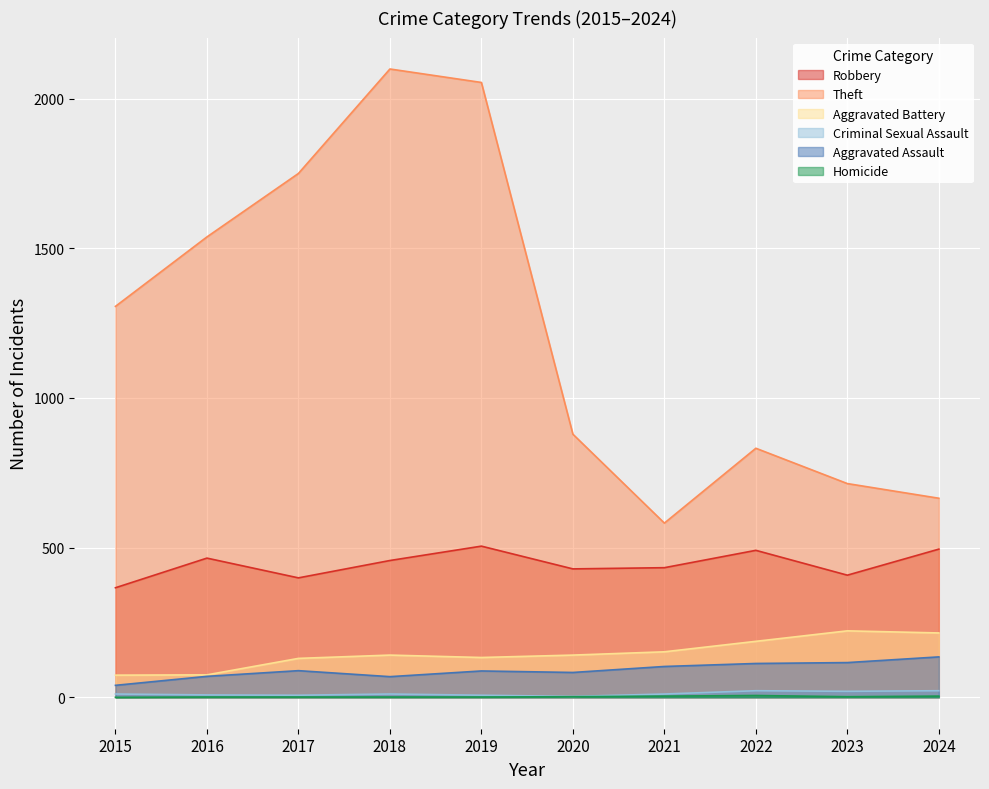

At which label is Theft closest to 1340?

2015